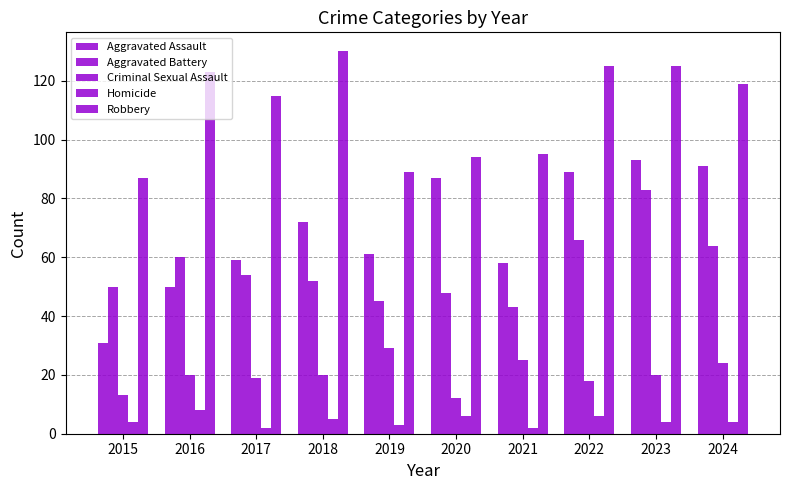

Reading left to right, extract all data points from this chart.

Aggravated Assault: 31	50	59	72	61	87	58	89	93	91
Aggravated Battery: 50	60	54	52	45	48	43	66	83	64
Criminal Sexual Assault: 13	20	19	20	29	12	25	18	20	24
Homicide: 4	8	2	5	3	6	2	6	4	4
Robbery: 87	123	115	130	89	94	95	125	125	119